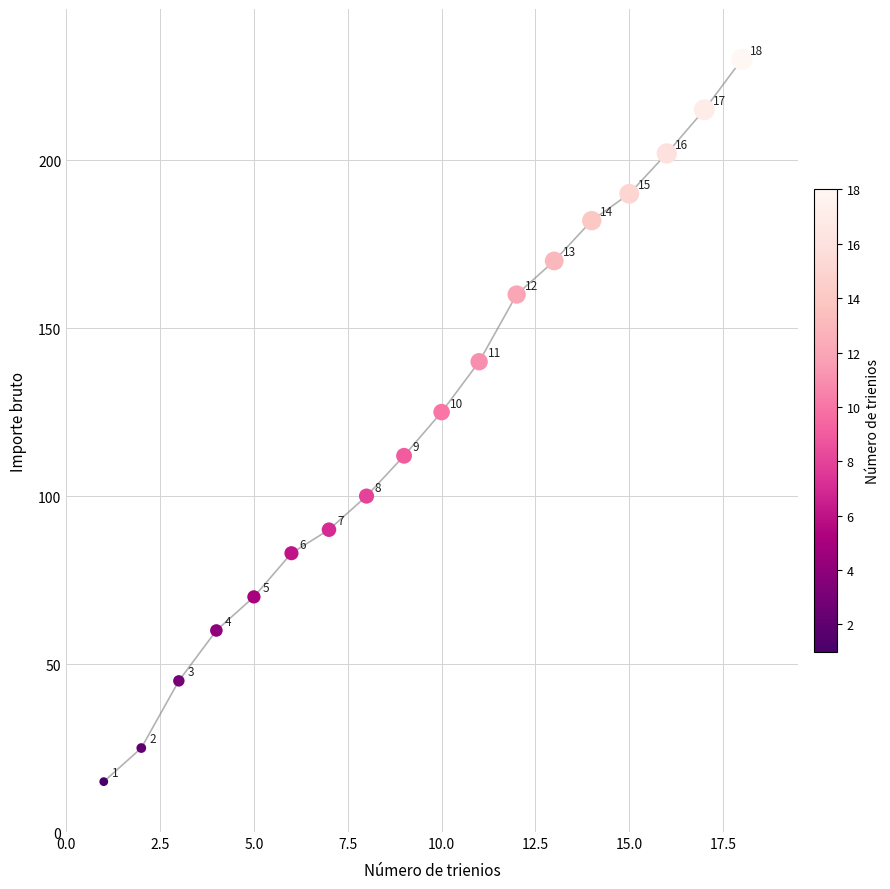

What Y value in the scatter plot is closest to 122?

125